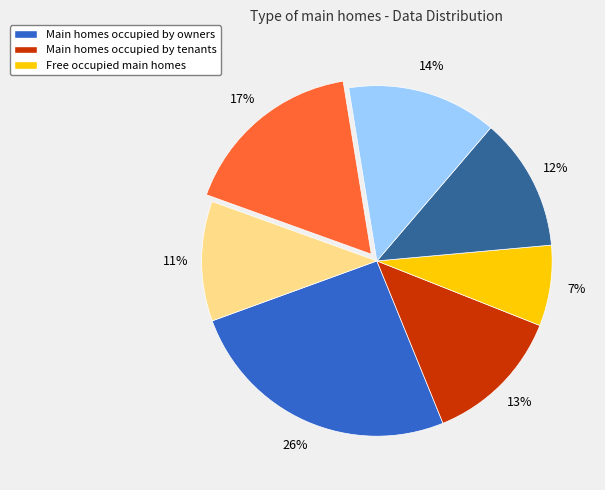

To the nearest percent, what is the average slice percentage?

14%